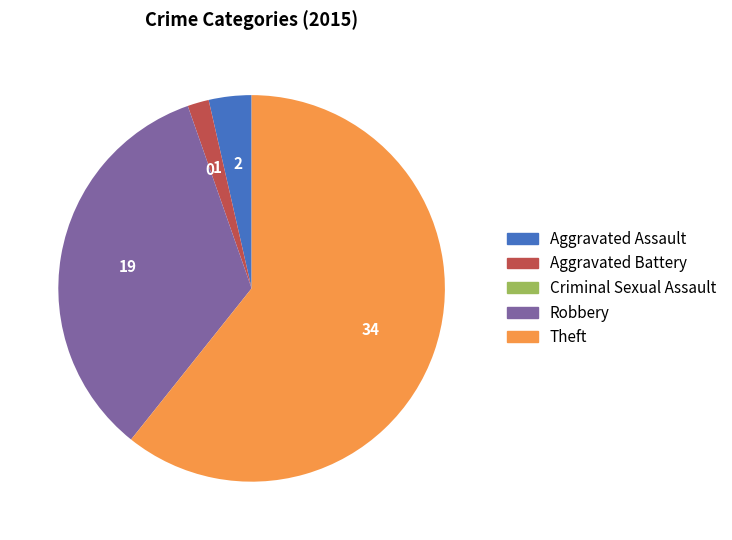

What is the largest slice in the pie chart?

Theft